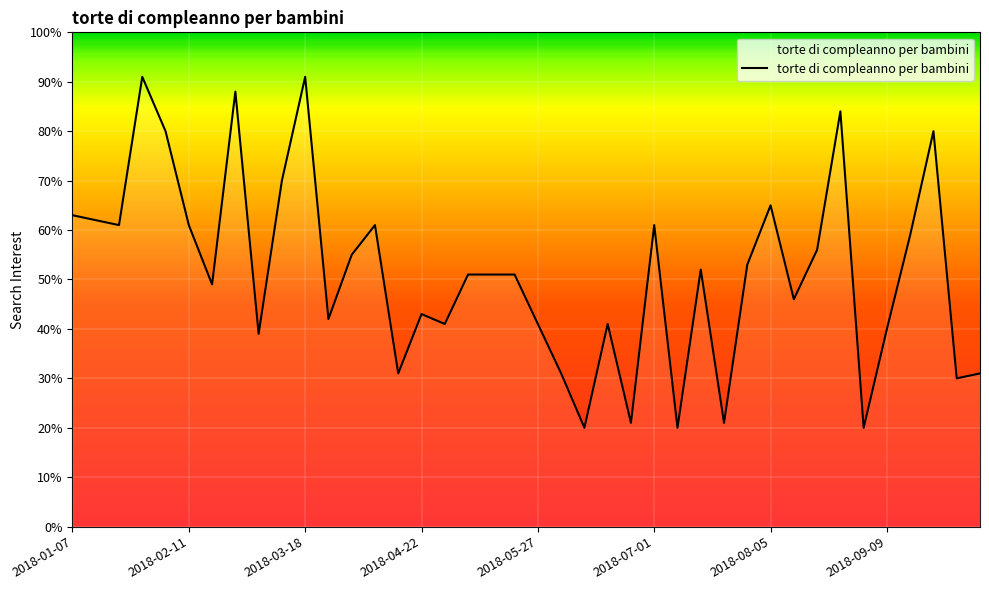

What is the difference between the maximum and minimum values?

71